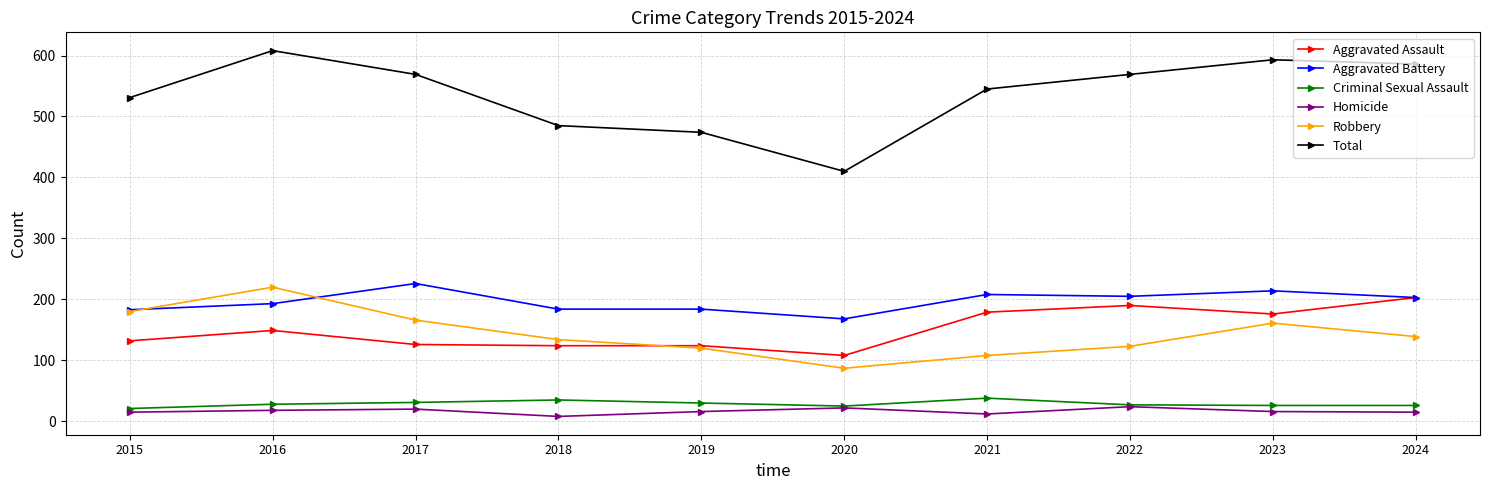

How many values in the Aggravated Battery series are below 203?

5